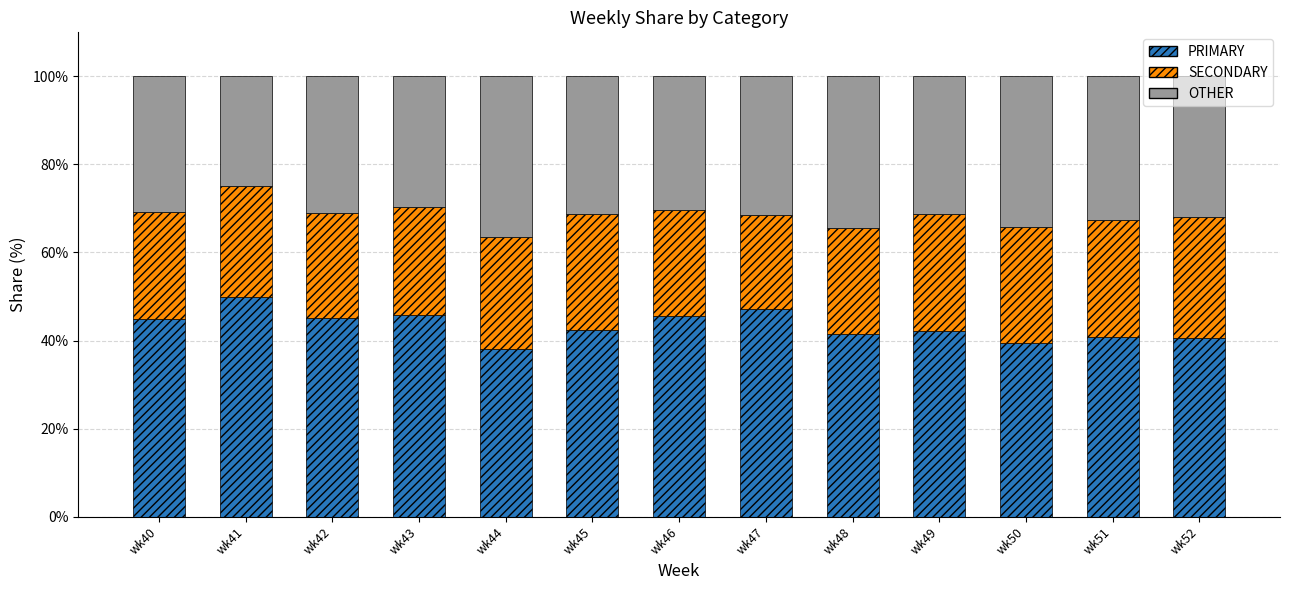

What is the total value across all series at wk41?

100.0